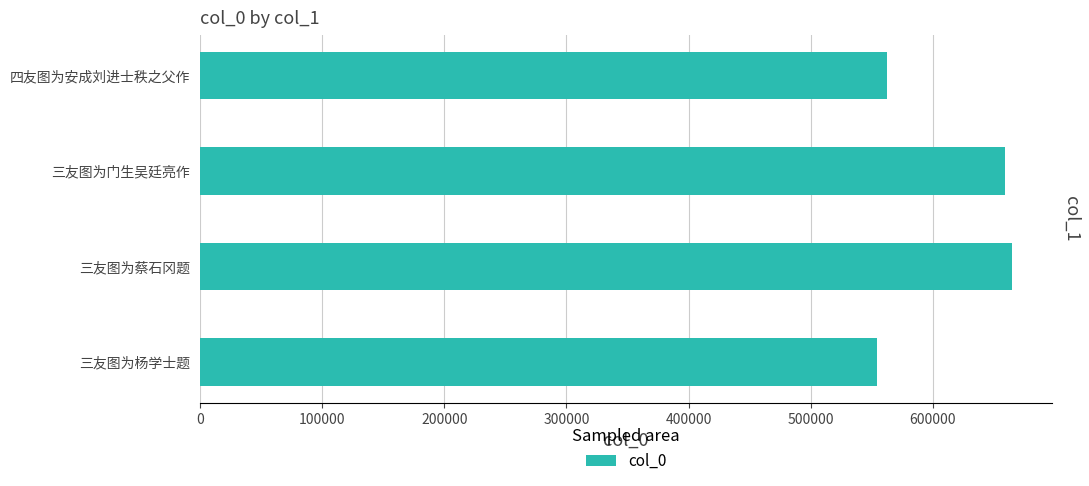

Reading bottom to top, transcribe all the data shown in this chart.

554437	664534	659391	562469